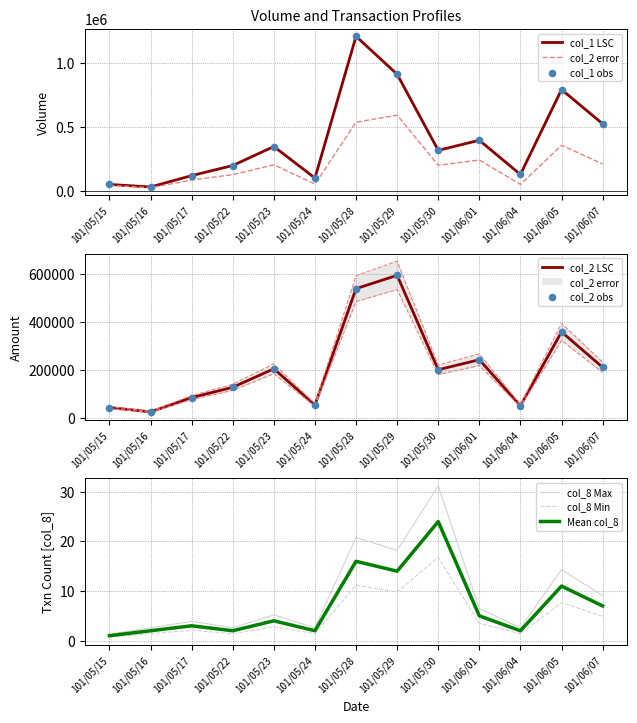

What is the total value across all series at 101/05/16?

56952.0